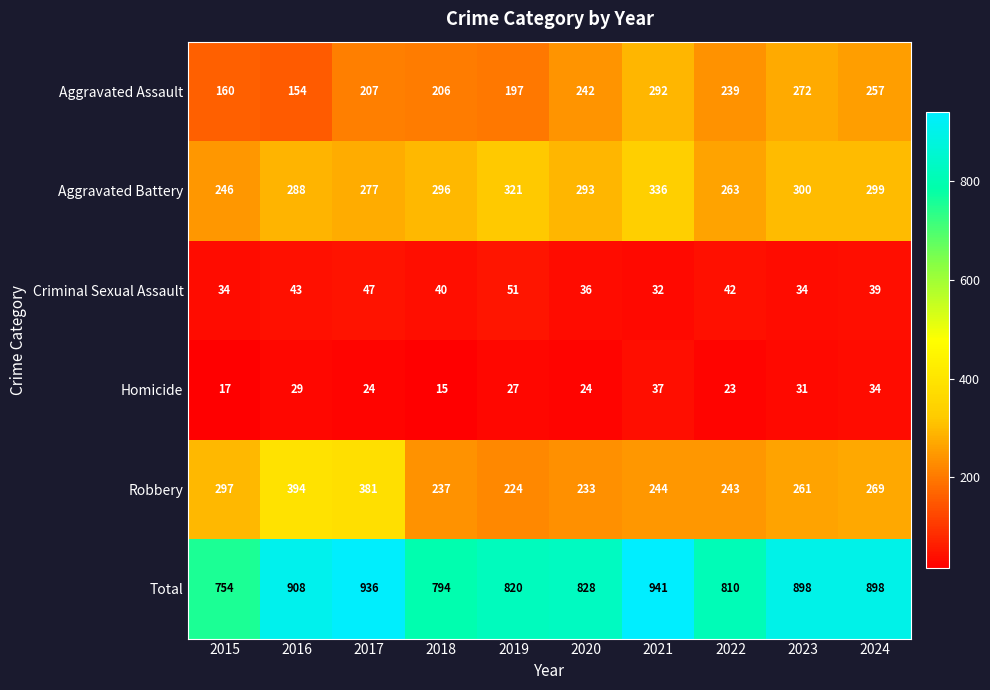

At how many categories does at least one series exceed 450?

10